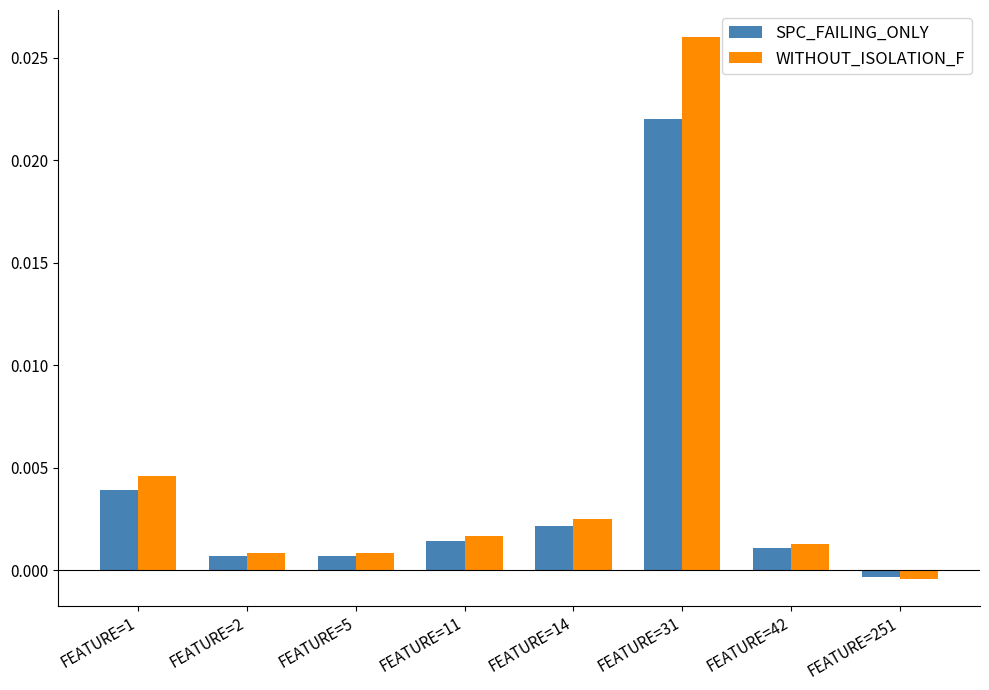

What are all the series names shown in the legend?

SPC_FAILING_ONLY, WITHOUT_ISOLATION_F